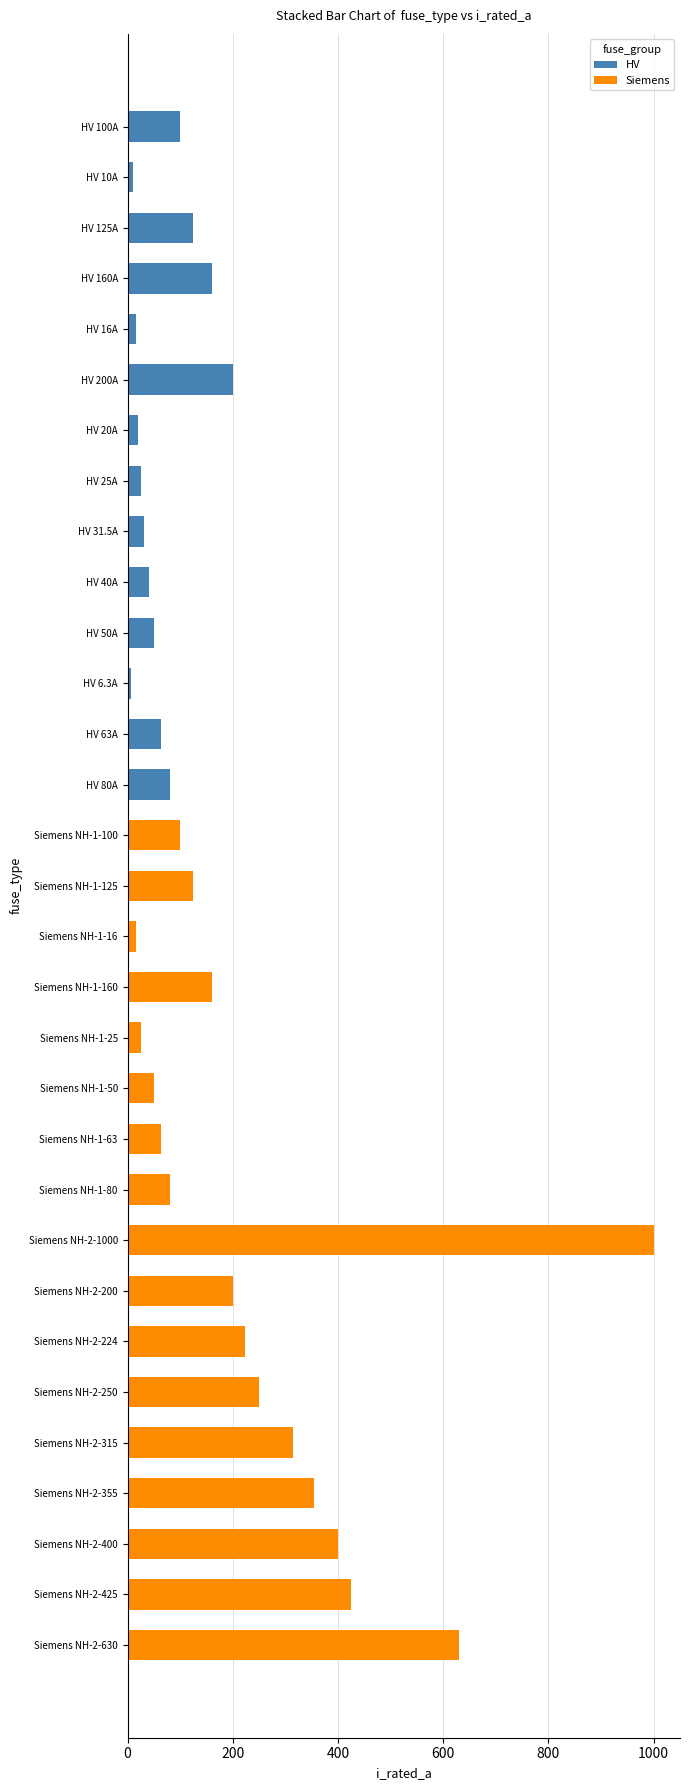

What is the difference between the maximum and second lowest values in the Siemens series?

1000.0